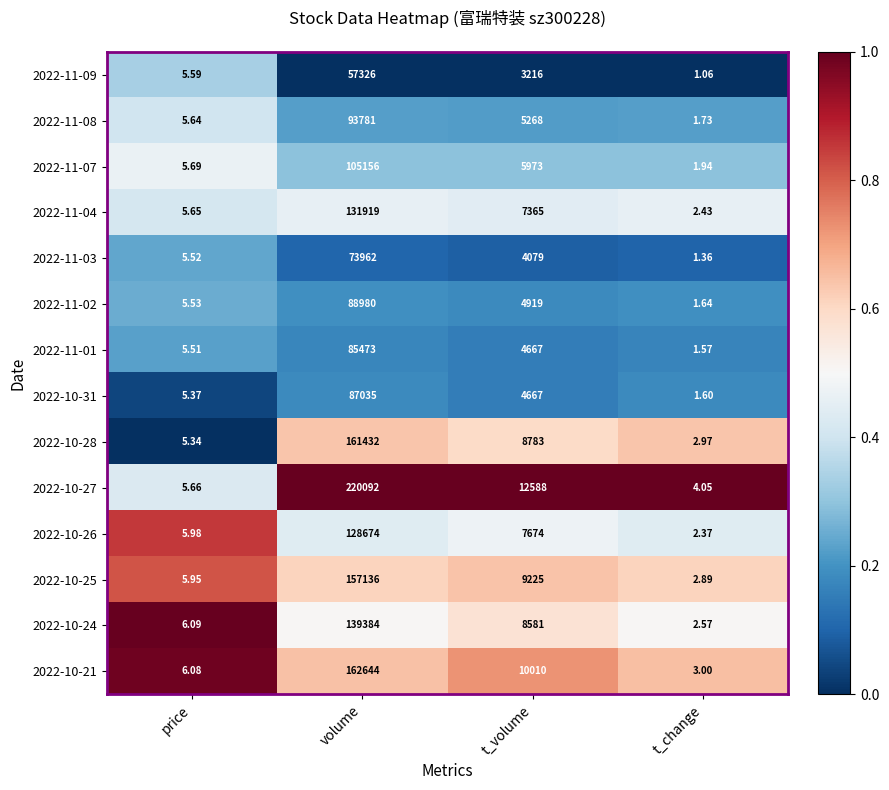

What is the maximum value shown in the chart?

220092.0